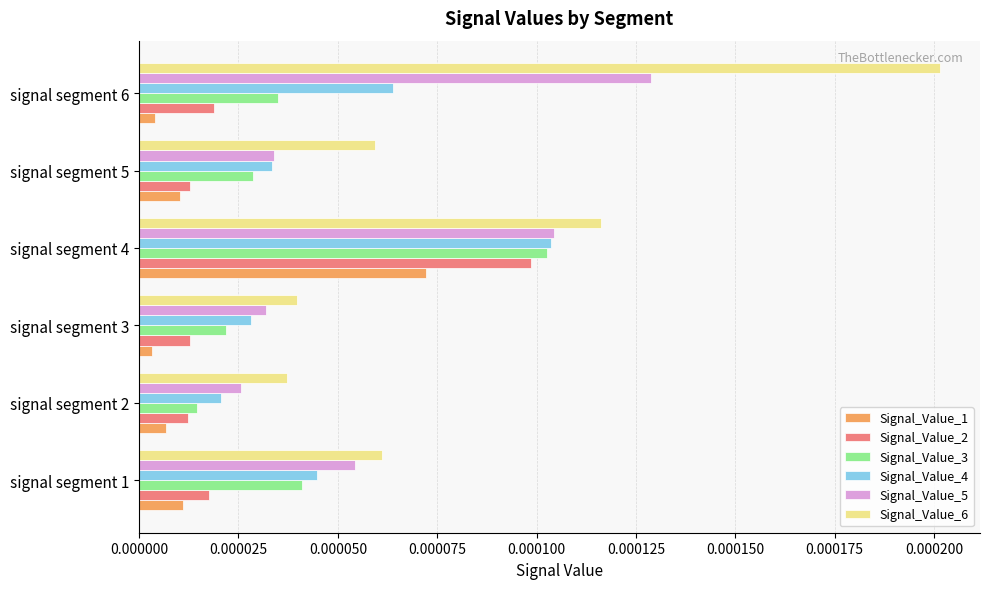

List the labels in order of Signal_Value_4 value, largest first.

signal segment 4, signal segment 6, signal segment 1, signal segment 5, signal segment 3, signal segment 2